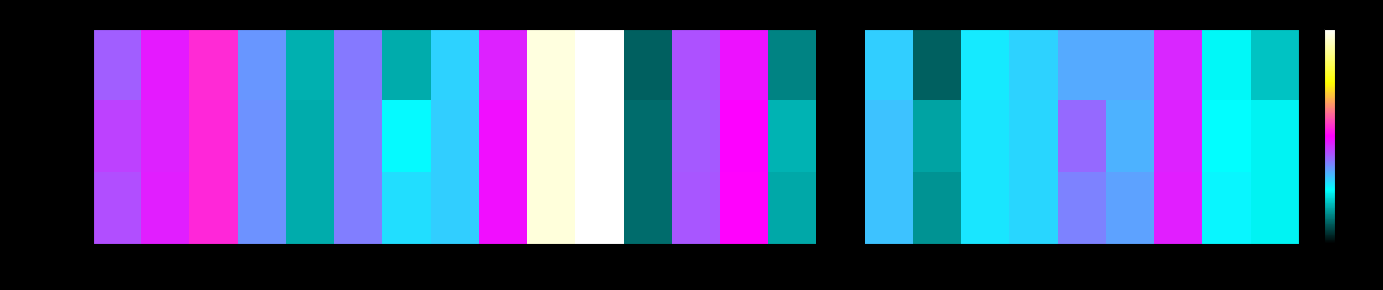

Reading right to left, list all the values displayed in this chart.

f1 -: 26=0.2	25=0.2	24=0.5	23=0.3	22=0.3	21=0.3	19=0.3	18=0.1	17=0.3	16=0.0	15=0.1	14=0.5	13=0.4	12=0.1	11=1.0	10=1.0	9=0.5	8=0.3	7=0.2	6=0.4	5=0.2	4=0.4	3=0.5	2=0.5	1=0.4
kappa -: 26=0.2	25=0.3	24=0.5	23=0.3	22=0.4	21=0.3	19=0.3	18=0.2	17=0.3	16=0.0	15=0.2	14=0.5	13=0.4	12=0.1	11=1.0	10=1.0	9=0.5	8=0.3	7=0.3	6=0.4	5=0.2	4=0.4	3=0.5	2=0.5	1=0.4
accuracy -: 26=0.2	25=0.3	24=0.5	23=0.3	22=0.4	21=0.3	19=0.3	18=0.1	17=0.3	16=0.0	15=0.2	14=0.5	13=0.4	12=0.1	11=1.0	10=1.0	9=0.5	8=0.3	7=0.3	6=0.4	5=0.2	4=0.4	3=0.5	2=0.5	1=0.4